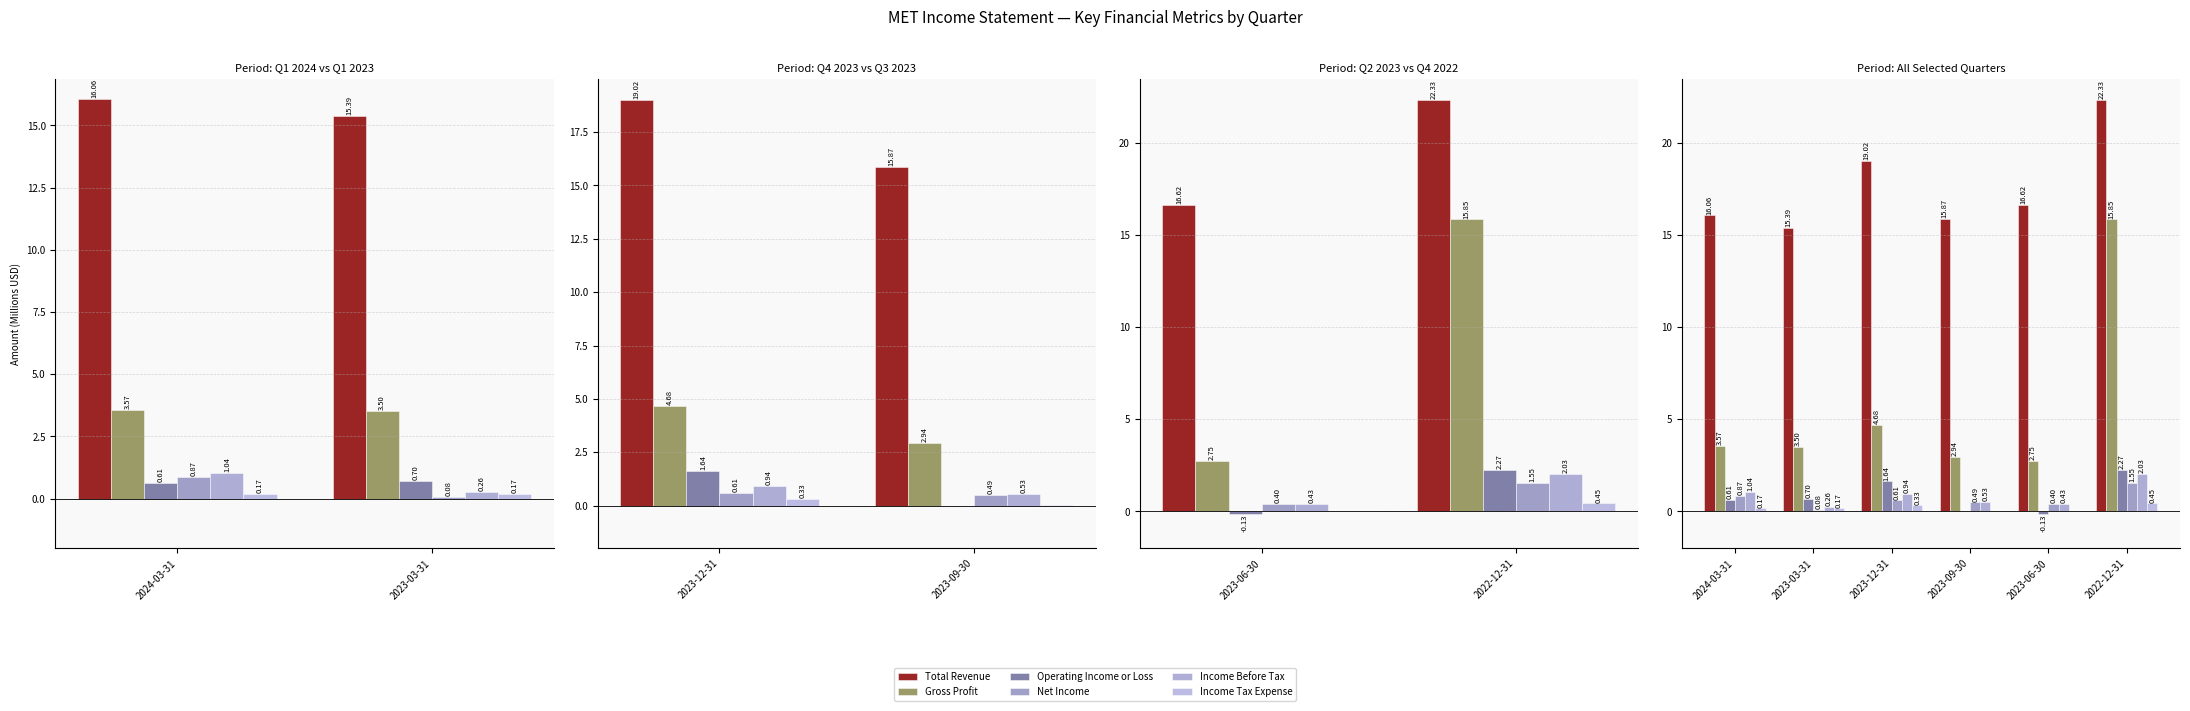

Is the value of Total Revenue at 2023-06-30 greater than the value of Operating Income or Loss at 2022-12-31?

Yes